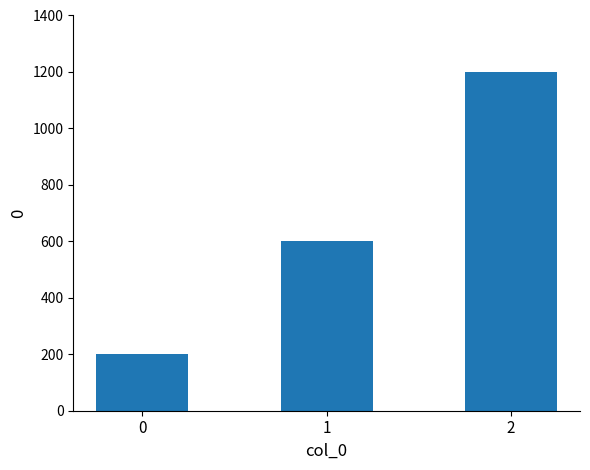

Are the bars grouped side by side (vs. stacked)?

No